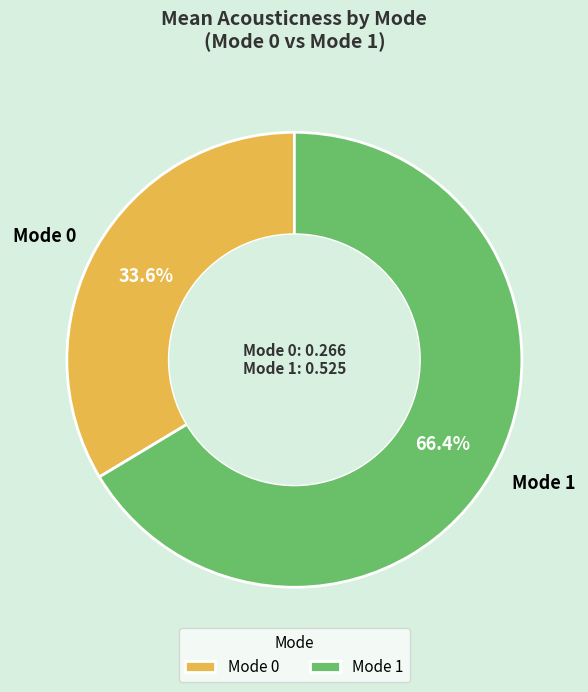

To the nearest percent, what is the difference between the largest and smallest slice percentages?

33%